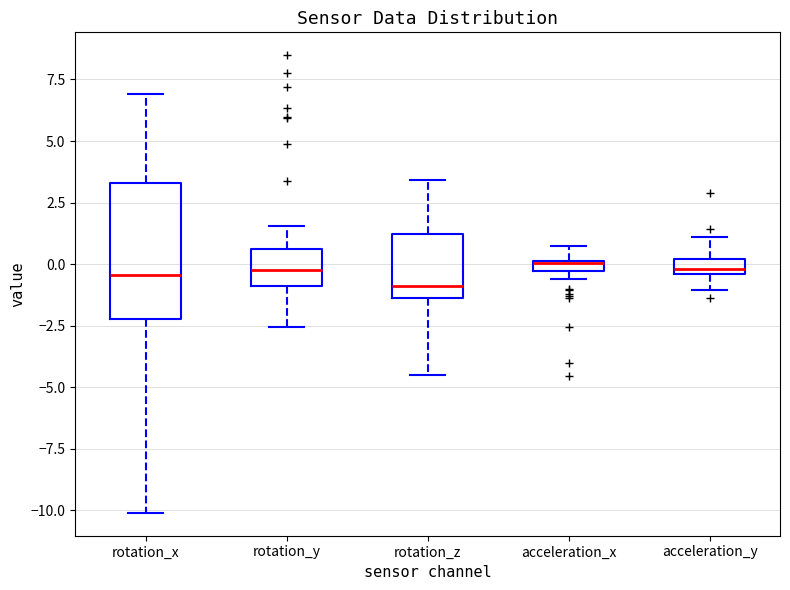

Which box is the tallest, from its lower edge to its upper edge?

rotation_x